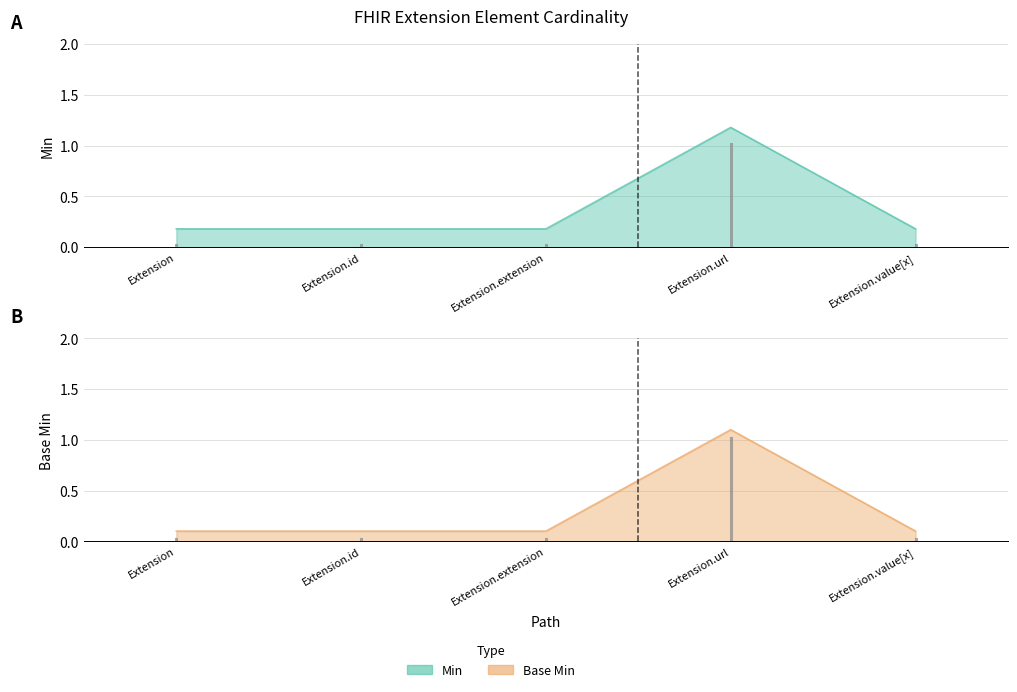

At which label does Base Min reach its peak?

Extension.url